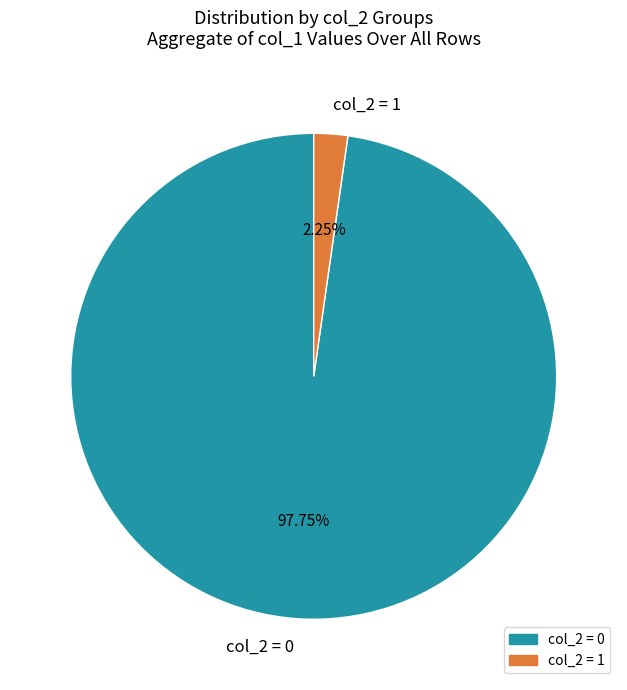

Does any single category account for the majority?

Yes